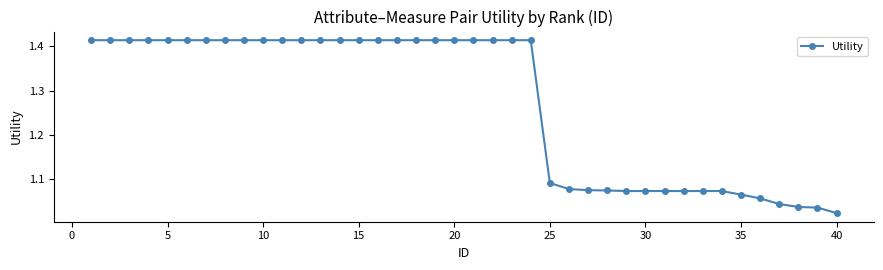

What is the average value?

1.3